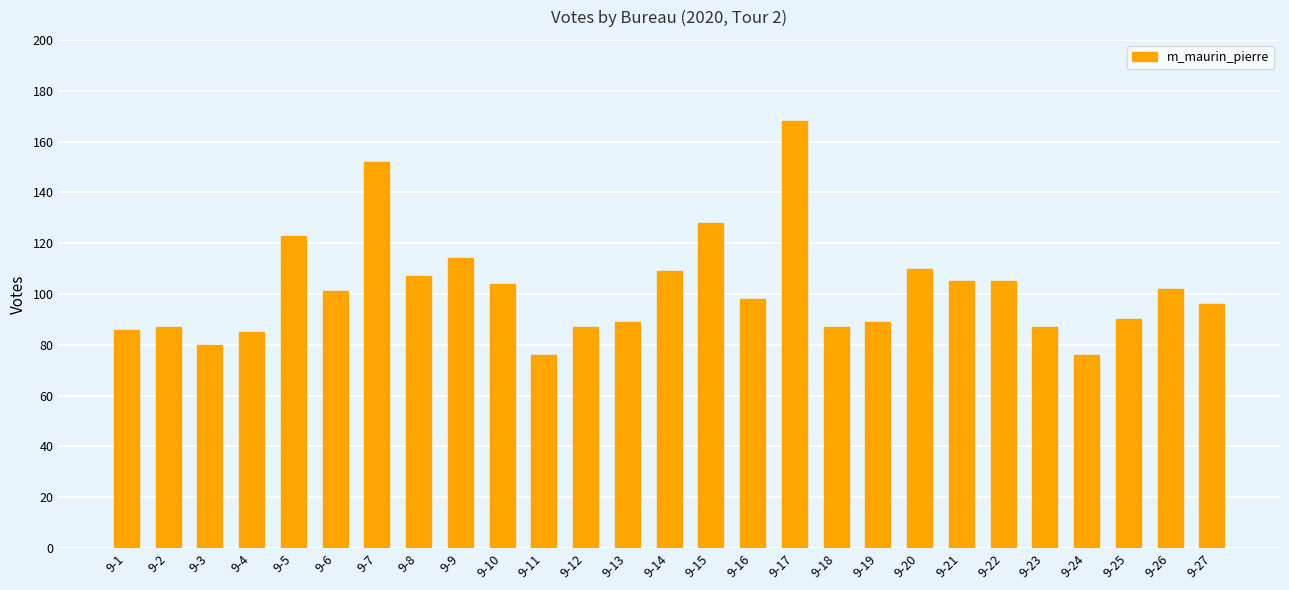

The chart shows a value of 76 at 9-24. True or false?

True